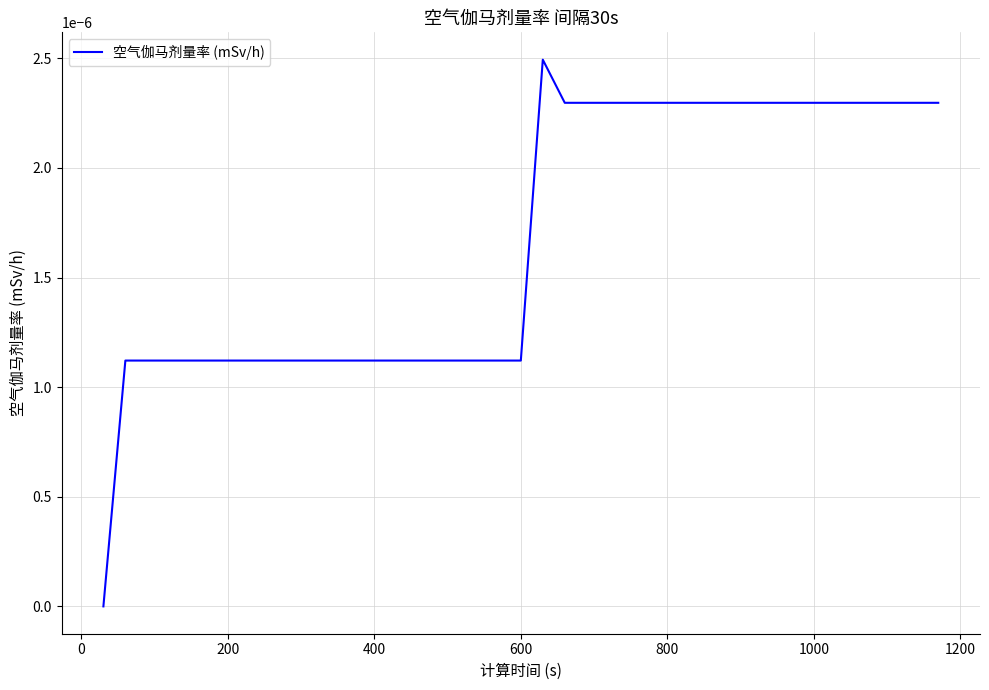

How many series are shown in this chart?

1